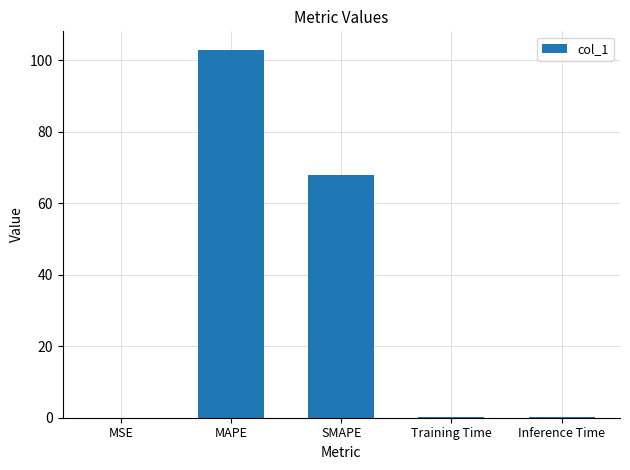

The chart shows a value of 68.0 at SMAPE. True or false?

True